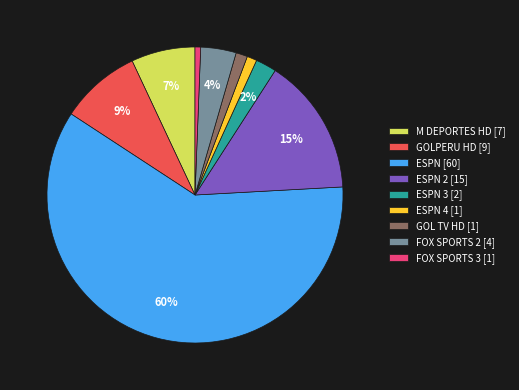

How many slices are in this pie chart?

9